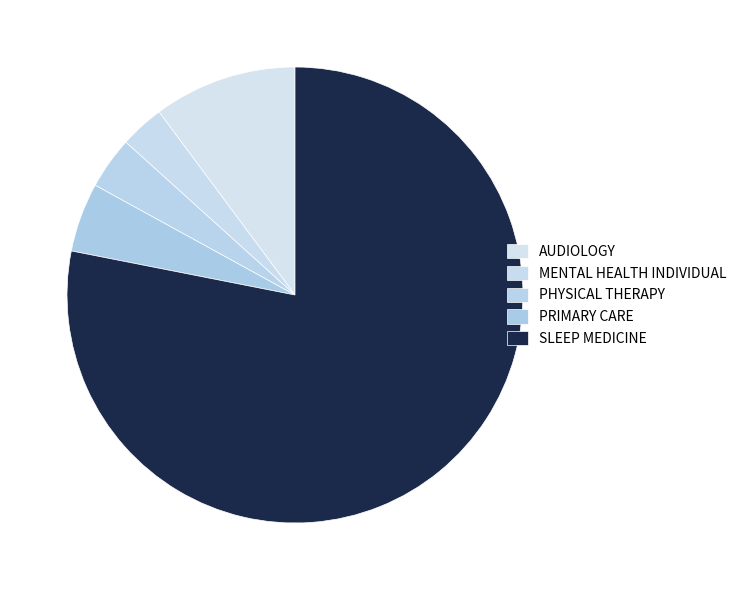

How much of the chart is everything except SLEEP MEDICINE?

21.9%